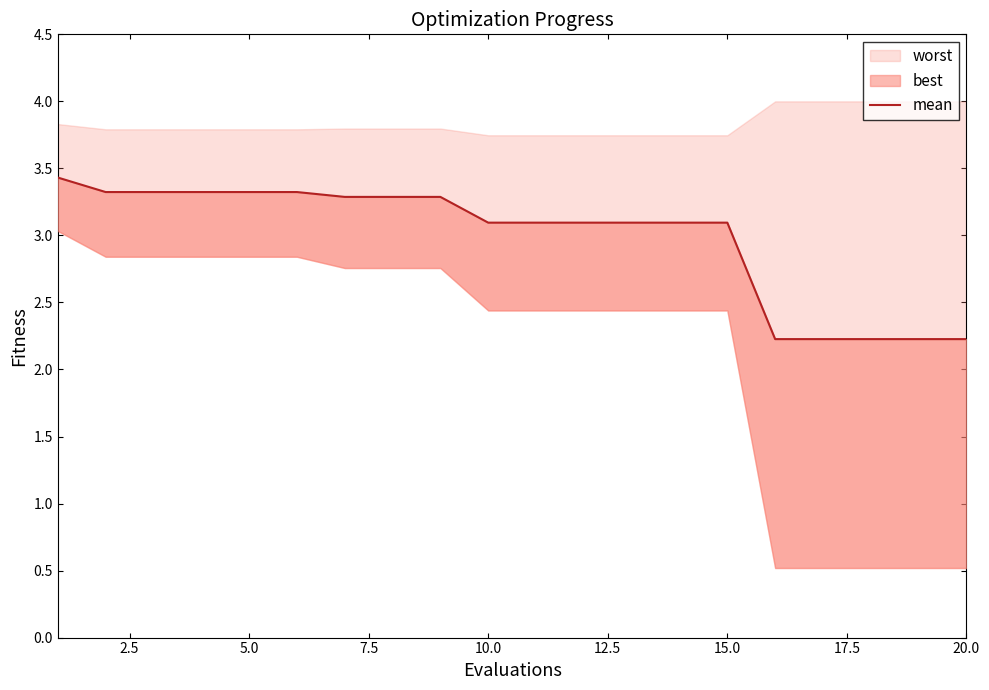

What is the difference between the maximum and minimum values?

1.2